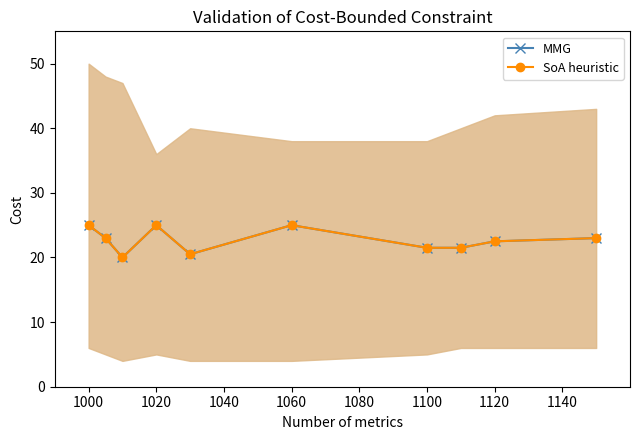

True or false: MMG and SoA heuristic intersect in this chart.

False